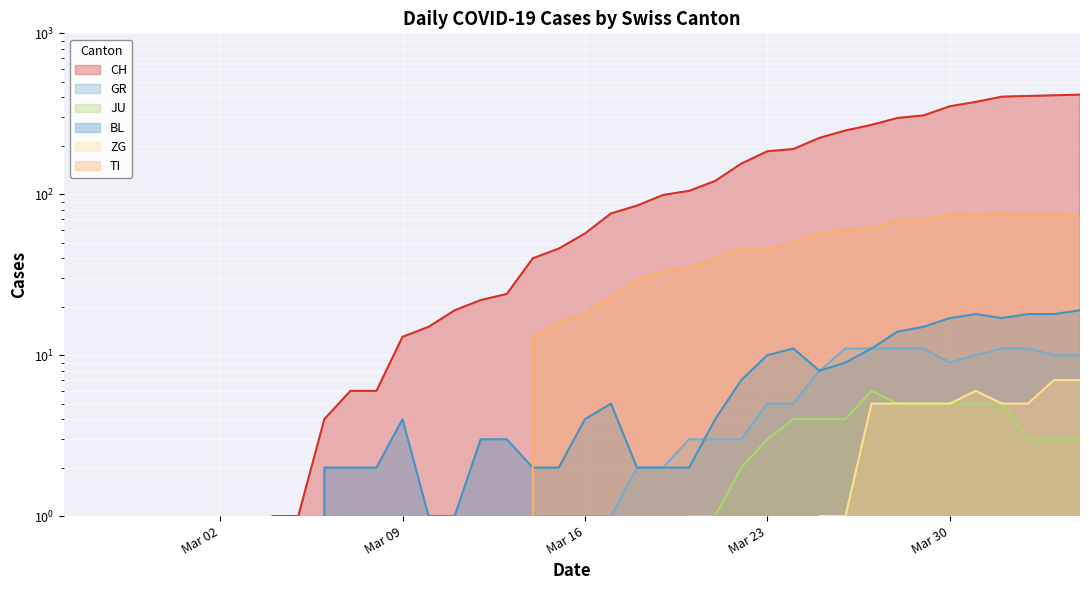

What is the maximum value for ZG?

7